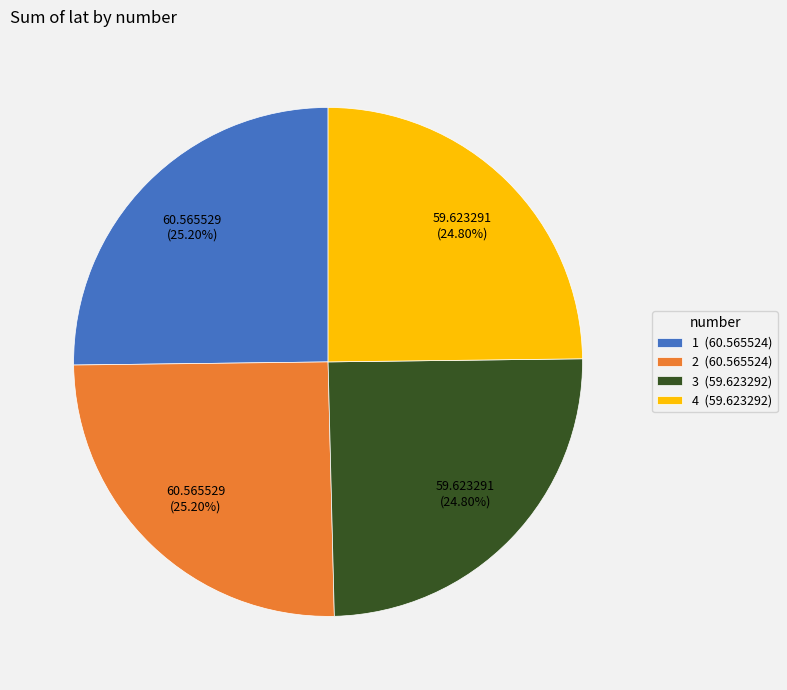

Approximately how many times larger is the value at 1 (60.565524) compared to 2 (60.565524)?

1.0